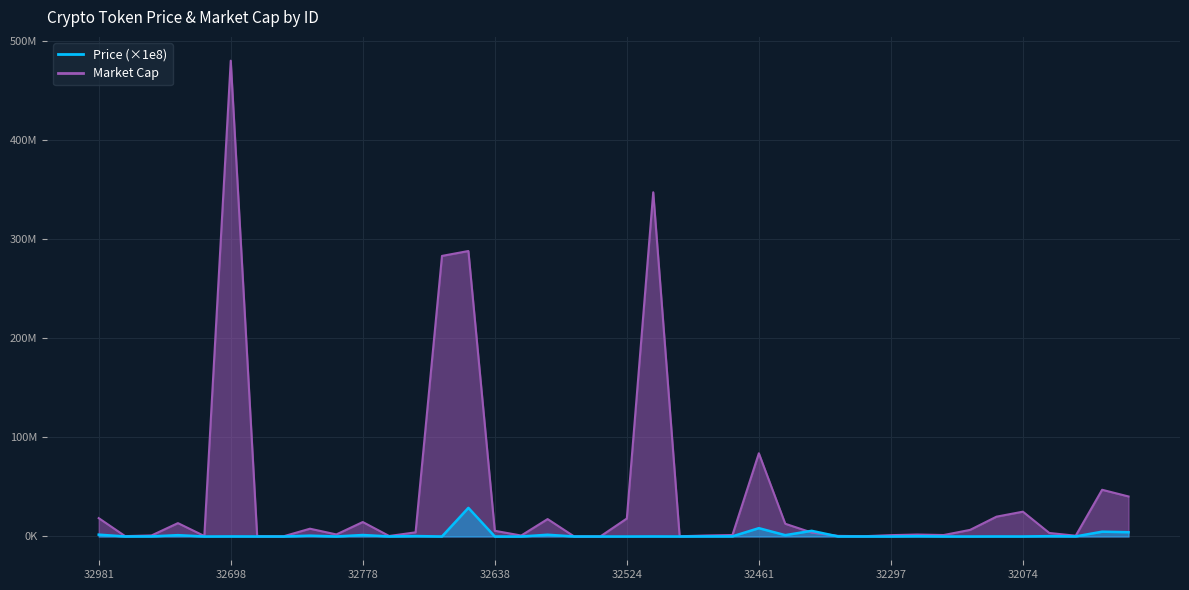

After their last crossing, which series has the higher values: Price or Market Cap?

Market Cap